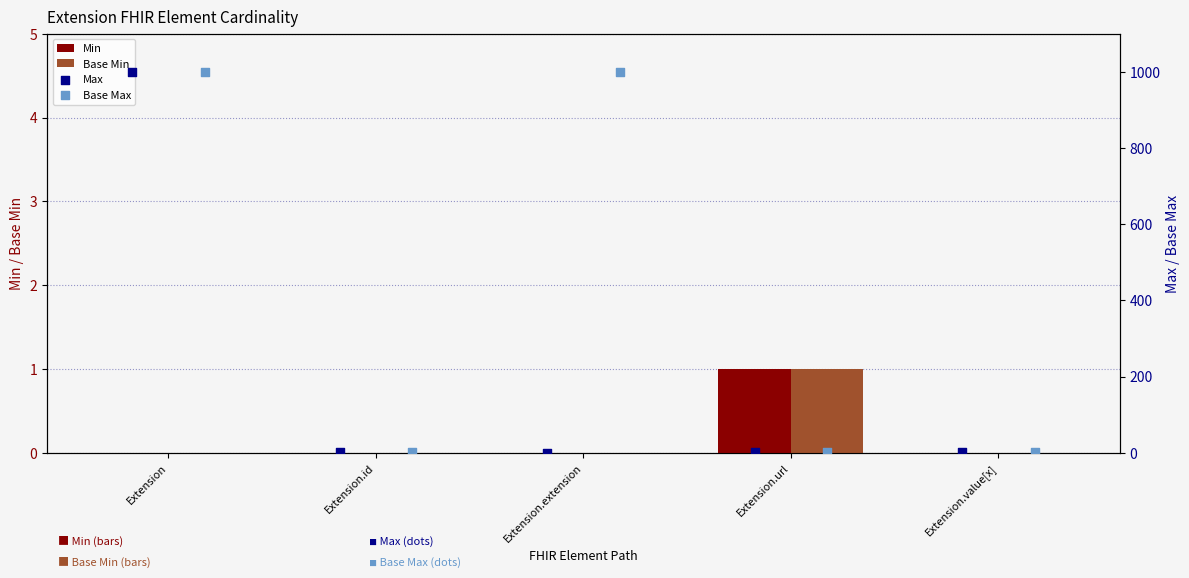

Which series reaches the maximum Y coordinate?

Max